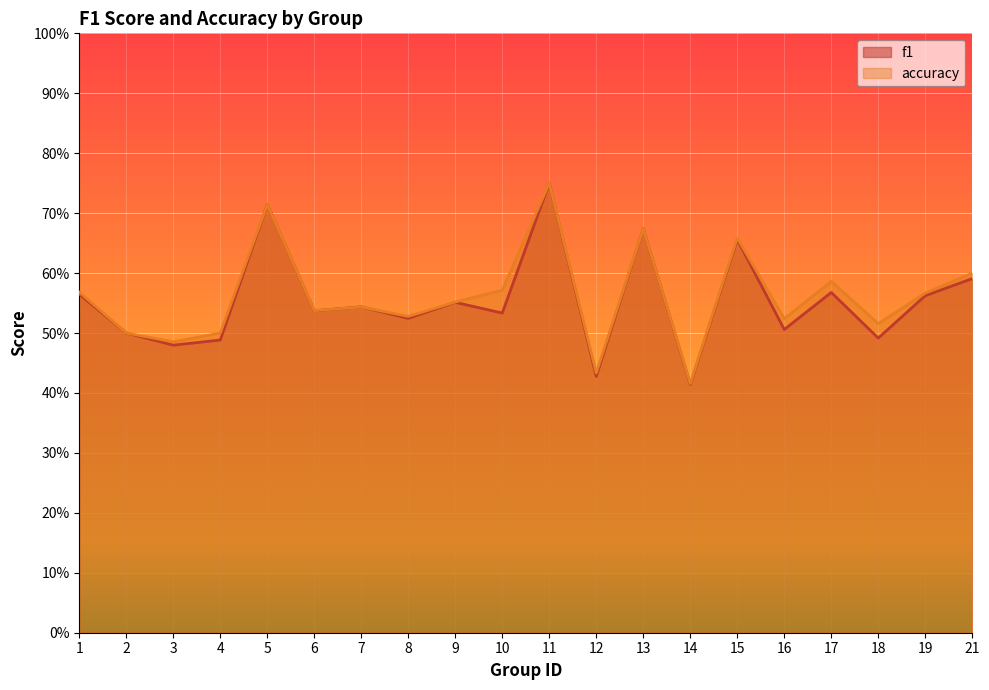

Is the value of accuracy at 16 greater than the value of f1 at 19?

No